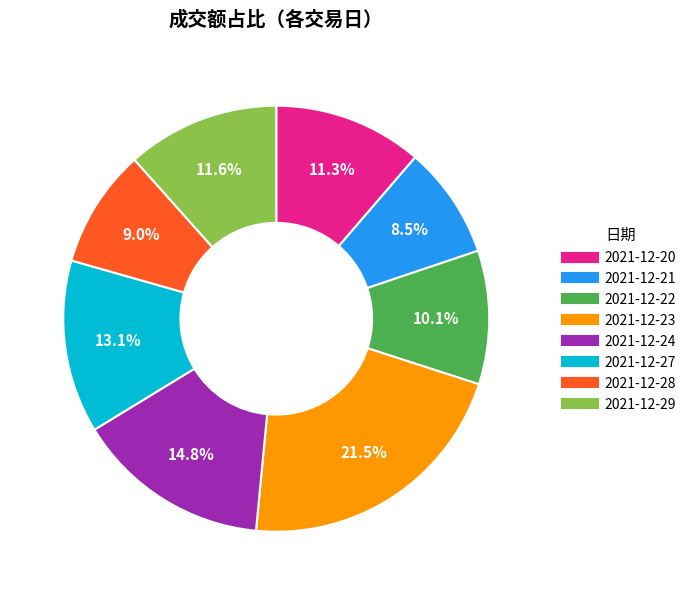

What is the largest slice in the pie chart?

2021-12-23